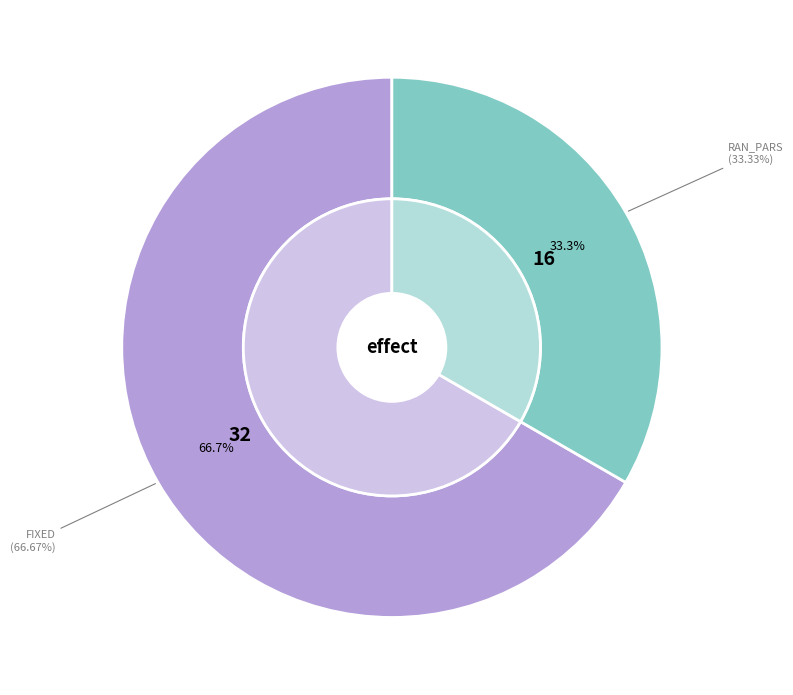

Is there any slice that represents more than half of the pie?

Yes